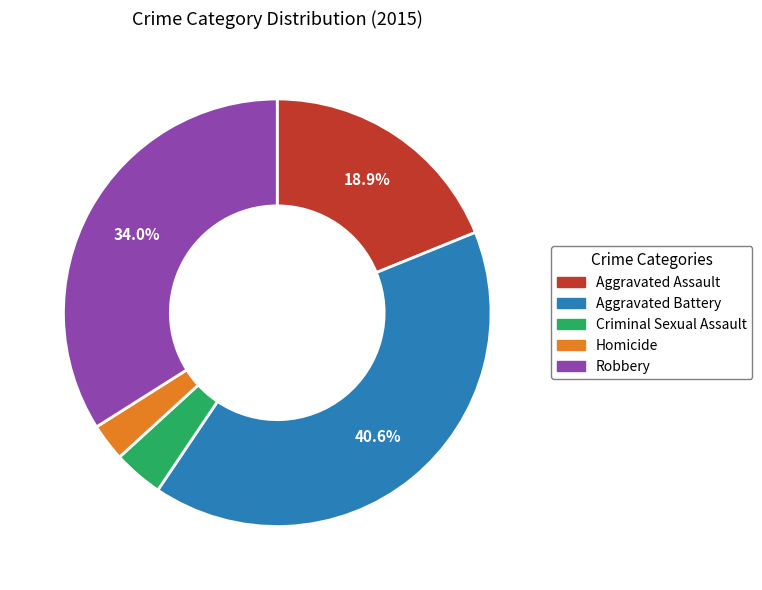

Between Aggravated Assault and Robbery, which is larger?

Robbery